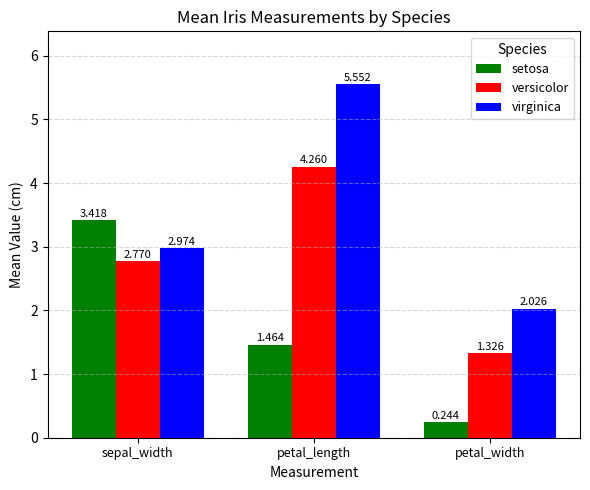

What position from the right is petal_length?

2